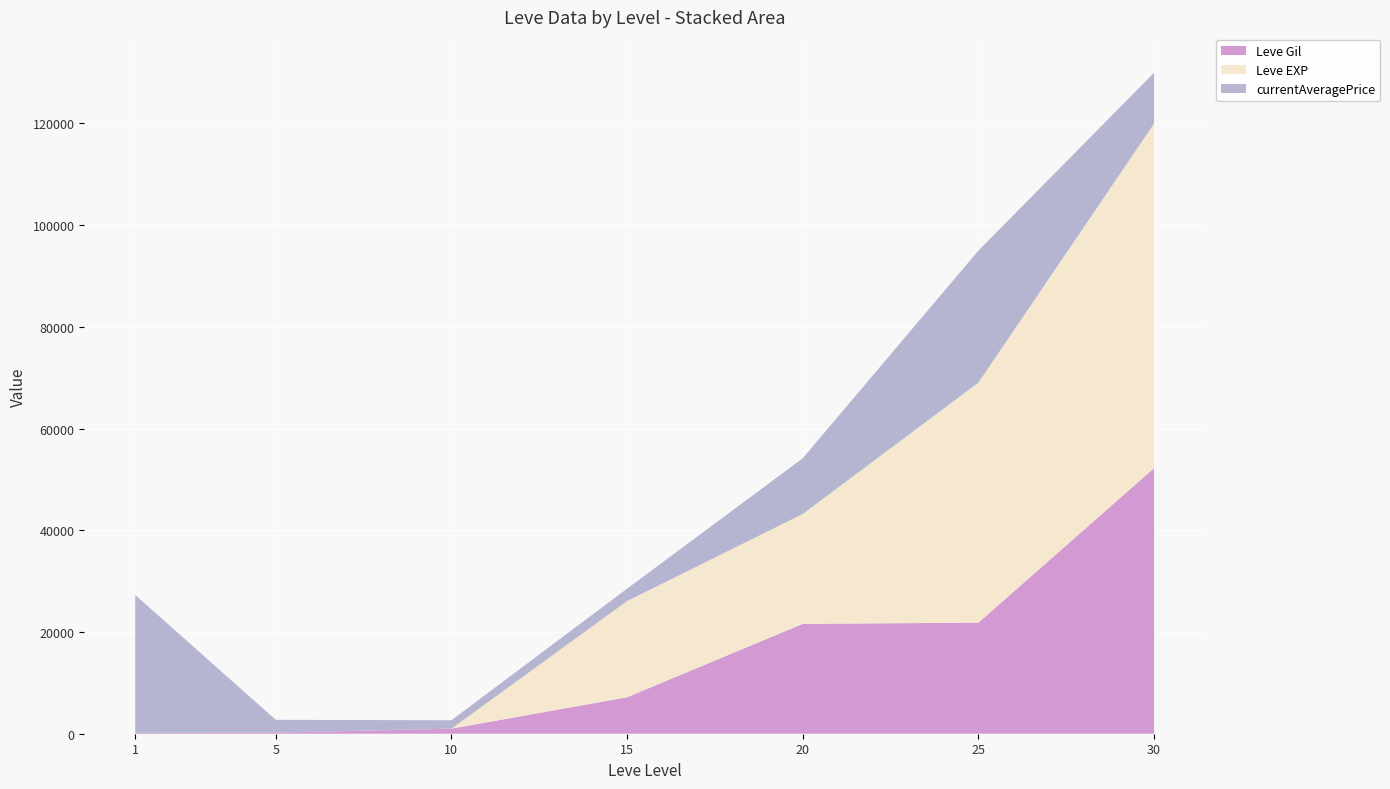

At which category is the sum across all series the highest?

30